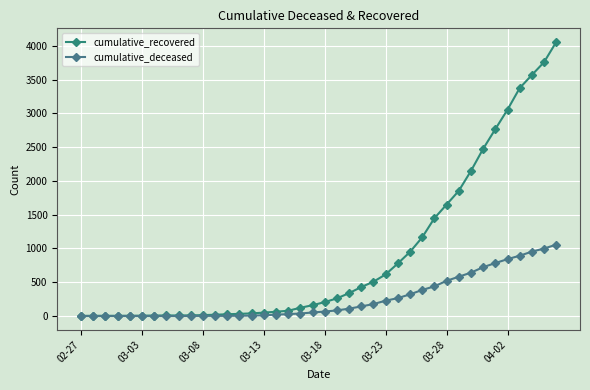

How many series are shown in this chart?

2